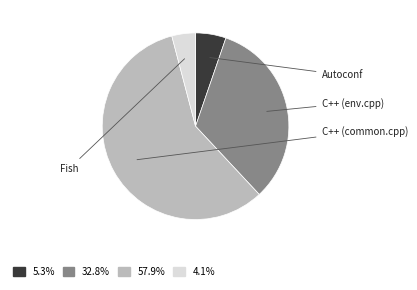

Rank the categories by value from highest to lowest.

C++ (common.cpp), C++ (env.cpp), Autoconf, Fish